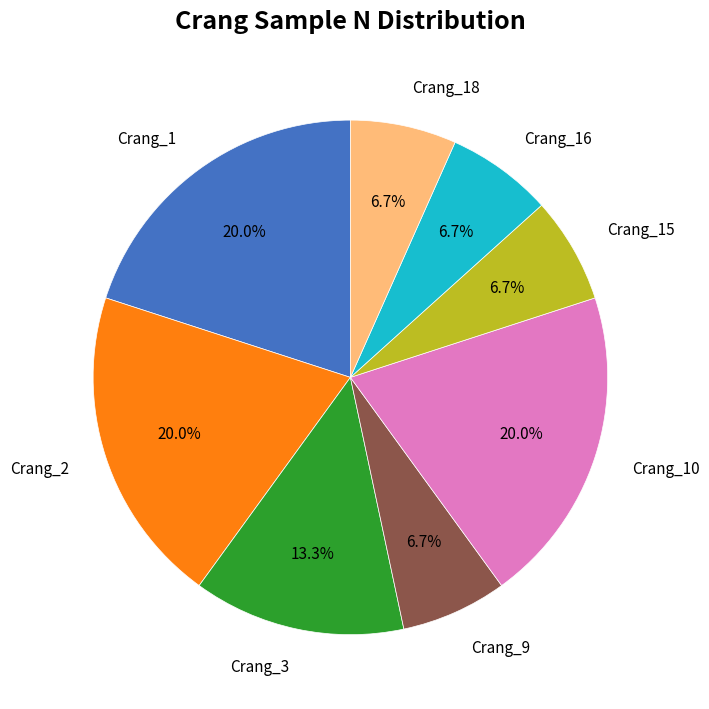

Does any single category account for the majority?

No